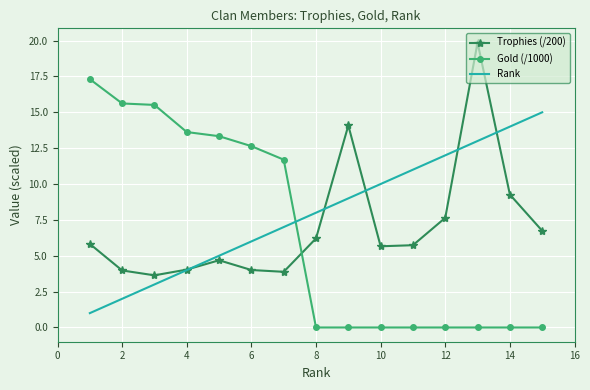

True or false: Rank and Gold (/1000) intersect in this chart.

True